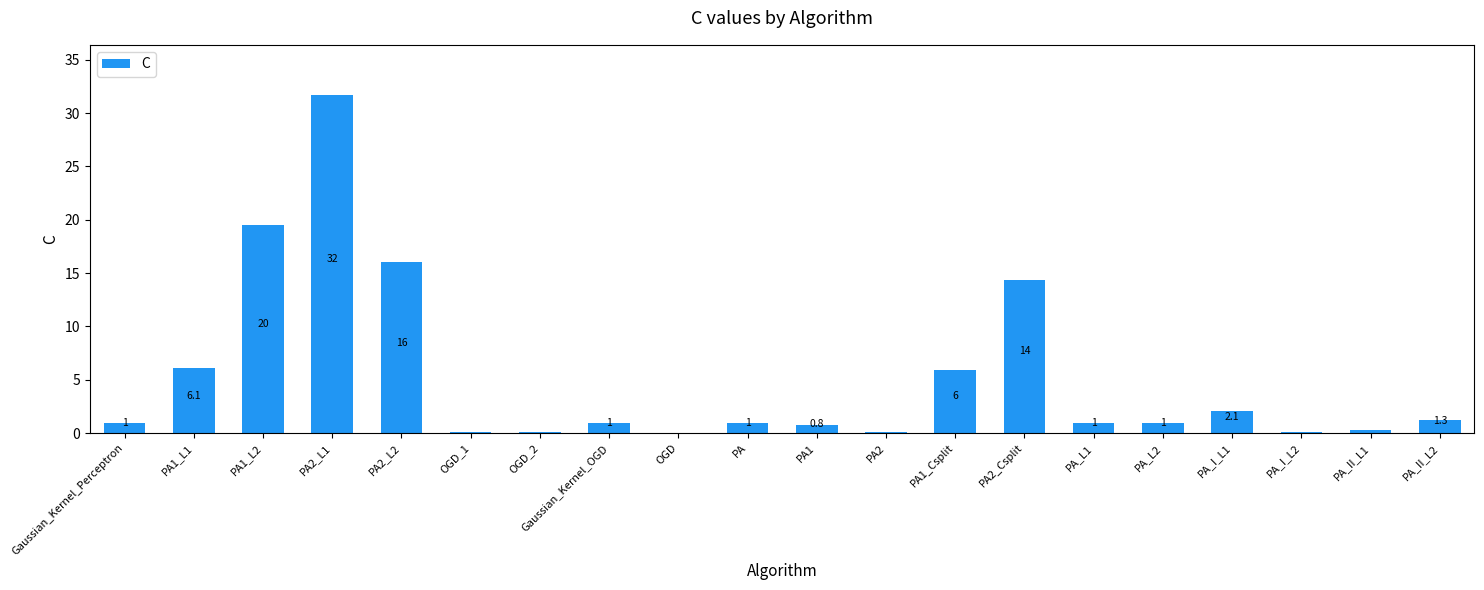

True or false: the data shows 3.7 at PA_I_L1.

False